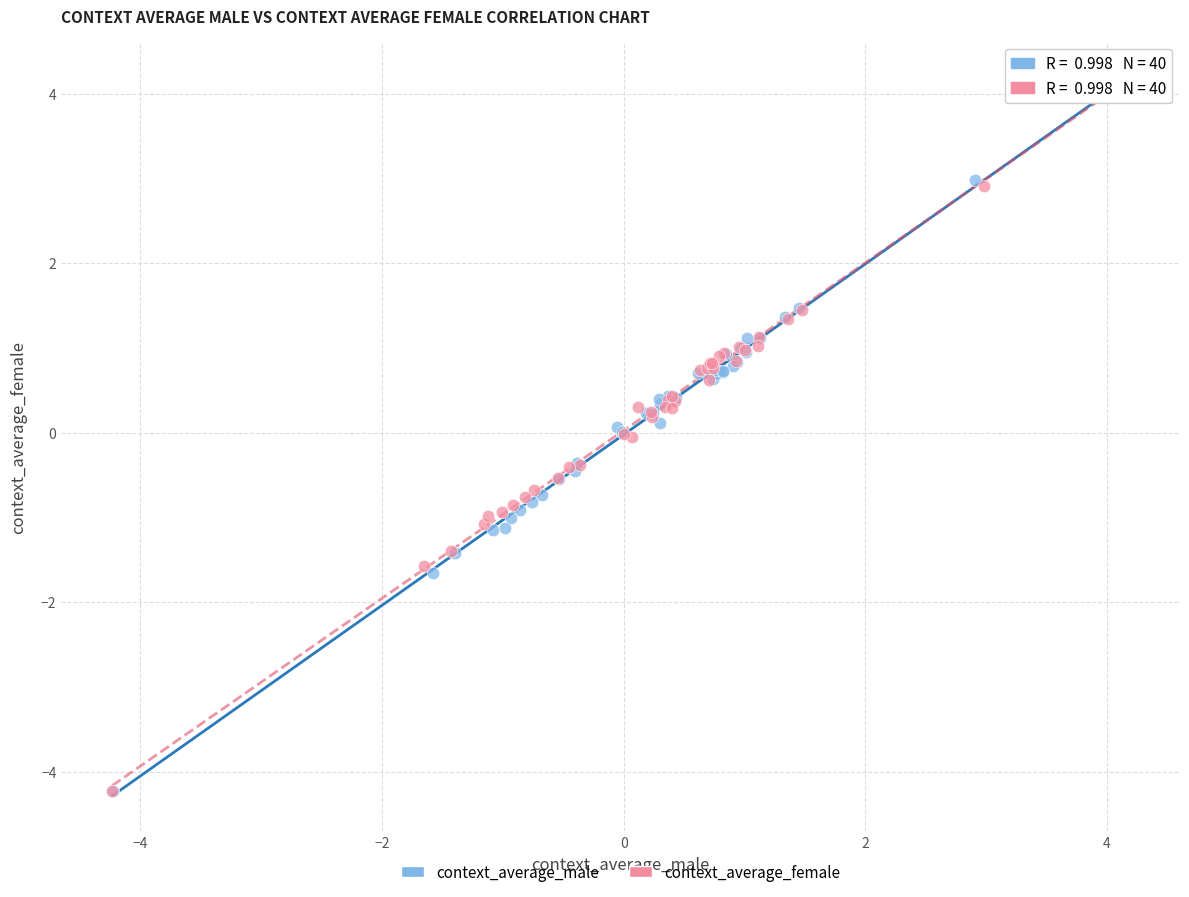

Which series has the widest spread of Y values?

context_average_female